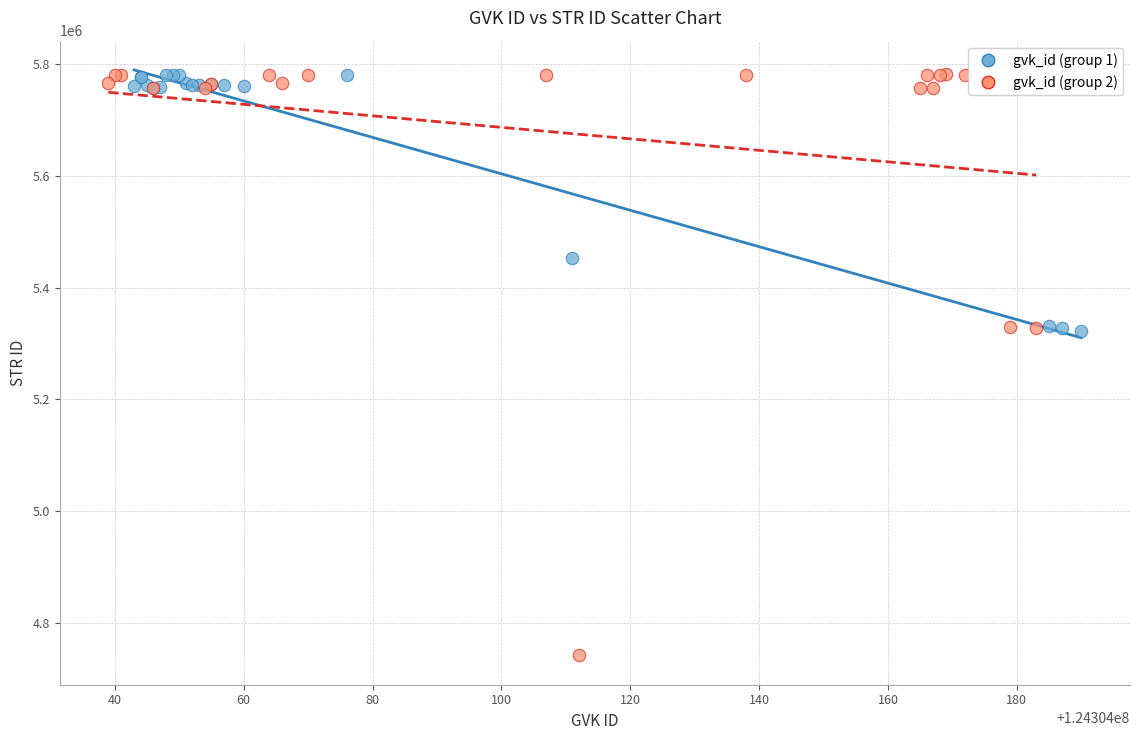

Which series has the largest Y range (max minus min)?

gvk_id (group 2)